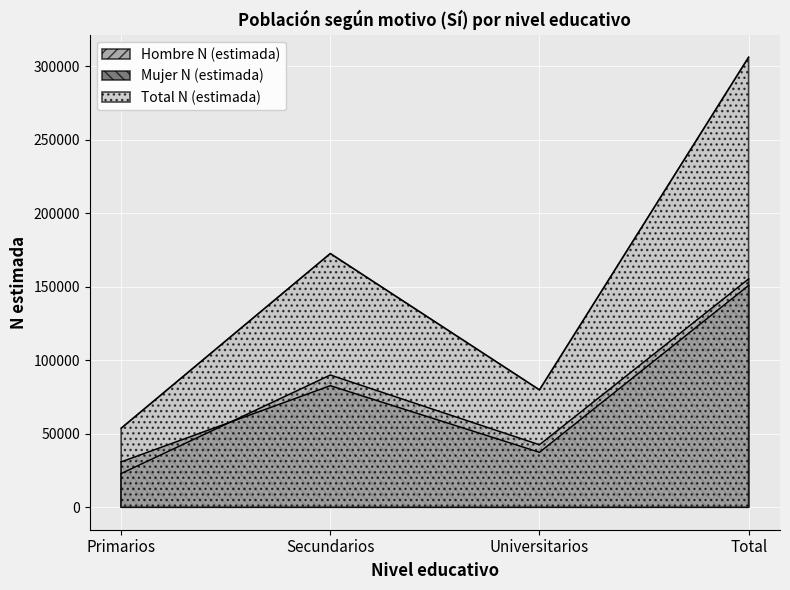

What is the sum of the Total N (estimada) values at Secundarios and Universitarios?

252354